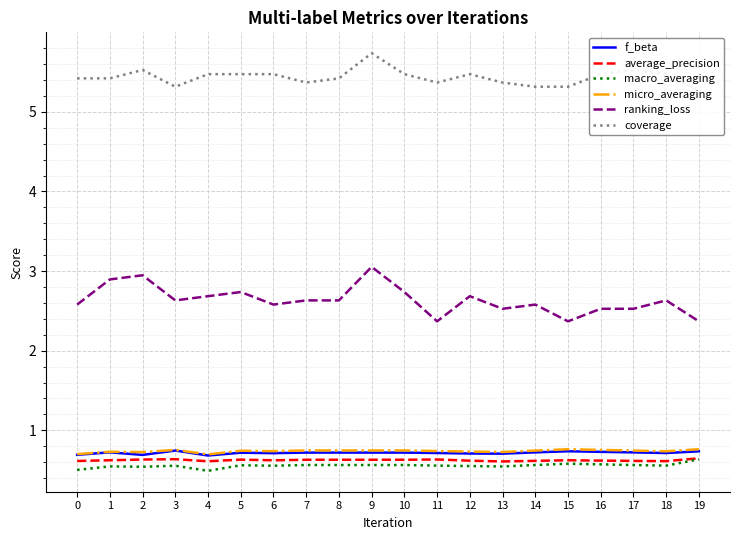

Reading right to left, list all the values displayed in this chart.

f_beta: 19=0.7	18=0.7	17=0.7	16=0.7	15=0.7	14=0.7	13=0.7	12=0.7	11=0.7	10=0.7	9=0.7	8=0.7	7=0.7	6=0.7	5=0.7	4=0.7	3=0.7	2=0.7	1=0.7	0=0.7
average_precision: 19=0.6	18=0.6	17=0.6	16=0.6	15=0.6	14=0.6	13=0.6	12=0.6	11=0.6	10=0.6	9=0.6	8=0.6	7=0.6	6=0.6	5=0.6	4=0.6	3=0.6	2=0.6	1=0.6	0=0.6
macro_averaging: 19=0.6	18=0.6	17=0.6	16=0.6	15=0.6	14=0.6	13=0.5	12=0.6	11=0.6	10=0.6	9=0.6	8=0.6	7=0.6	6=0.6	5=0.6	4=0.5	3=0.6	2=0.5	1=0.5	0=0.5
micro_averaging: 19=0.8	18=0.7	17=0.7	16=0.8	15=0.8	14=0.7	13=0.7	12=0.7	11=0.7	10=0.7	9=0.7	8=0.7	7=0.7	6=0.7	5=0.7	4=0.7	3=0.8	2=0.7	1=0.7	0=0.7
ranking_loss: 19=2.4	18=2.6	17=2.5	16=2.5	15=2.4	14=2.6	13=2.5	12=2.7	11=2.4	10=2.7	9=3.1	8=2.6	7=2.6	6=2.6	5=2.7	4=2.7	3=2.6	2=2.9	1=2.9	0=2.6
coverage: 19=5.3	18=5.5	17=5.5	16=5.5	15=5.3	14=5.3	13=5.4	12=5.5	11=5.4	10=5.5	9=5.7	8=5.4	7=5.4	6=5.5	5=5.5	4=5.5	3=5.3	2=5.5	1=5.4	0=5.4